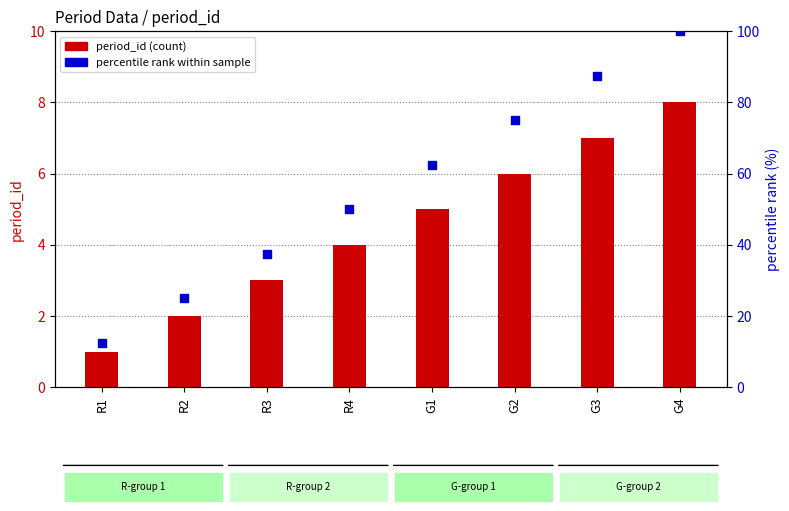

At which category is the sum across all series the highest?

G4